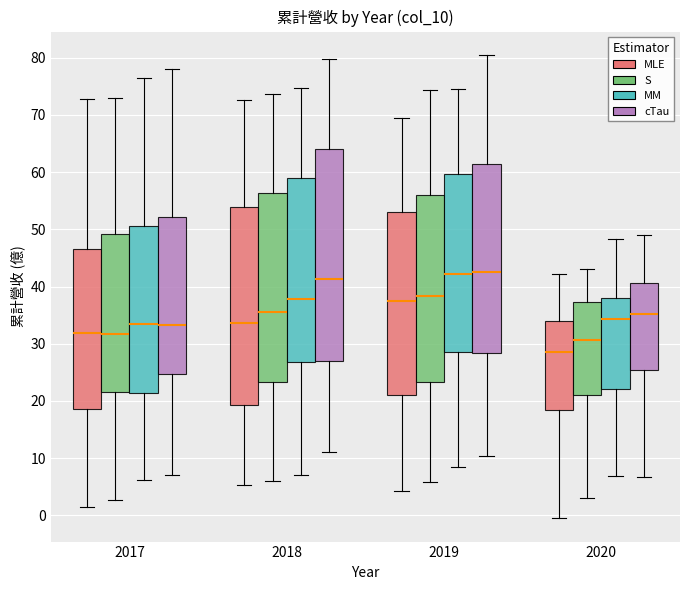

Reading left to right, transcribe this box plot: for each box, give where its median line is, the range the box spans, and where its two whiskers end, as read against the y-axis. The values are not printed on the chart, so give them approximately, as read against the axis.

2017 (MLE): median 32, box 19 to 47, whiskers 1 to 73
2017 (S): median 32, box 22 to 49, whiskers 3 to 73
2017 (MM): median 34, box 21 to 51, whiskers 6 to 76
2017 (cTau): median 33, box 25 to 52, whiskers 7 to 78
2018 (MLE): median 34, box 19 to 54, whiskers 5 to 73
2018 (S): median 36, box 23 to 56, whiskers 6 to 74
2018 (MM): median 38, box 27 to 59, whiskers 7 to 75
2018 (cTau): median 41, box 27 to 64, whiskers 11 to 80
2019 (MLE): median 37, box 21 to 53, whiskers 4 to 70
2019 (S): median 38, box 23 to 56, whiskers 6 to 74
2019 (MM): median 42, box 29 to 60, whiskers 9 to 75
2019 (cTau): median 42, box 28 to 61, whiskers 10 to 81
2020 (MLE): median 29, box 18 to 34, whiskers -1 to 42
2020 (S): median 31, box 21 to 37, whiskers 3 to 43
2020 (MM): median 34, box 22 to 38, whiskers 7 to 48
2020 (cTau): median 35, box 25 to 41, whiskers 7 to 49